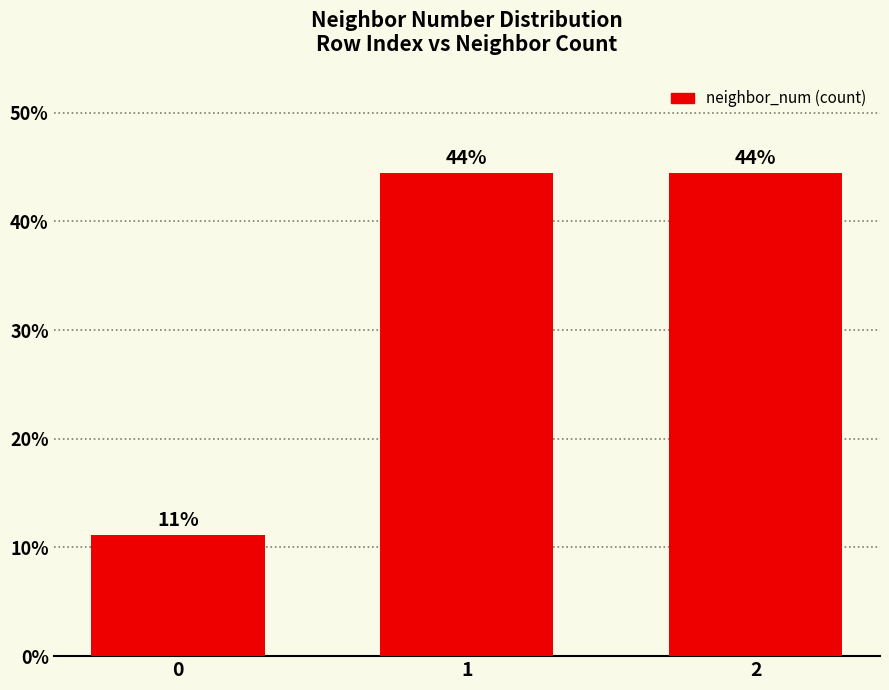

What is the value of the 2nd bar from the left?

44.4